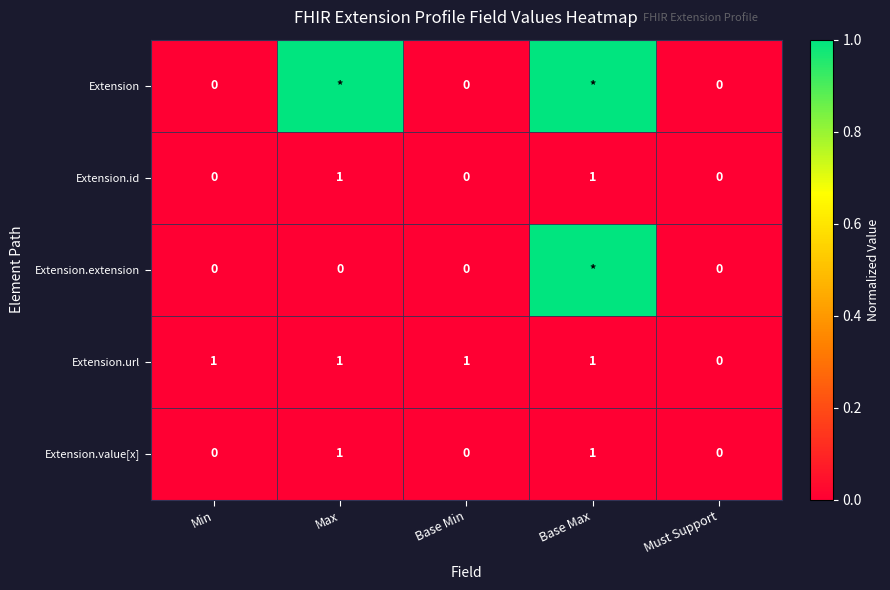

Is the value of Extension.value[x] at Min greater than the value of Extension.url at Max?

No